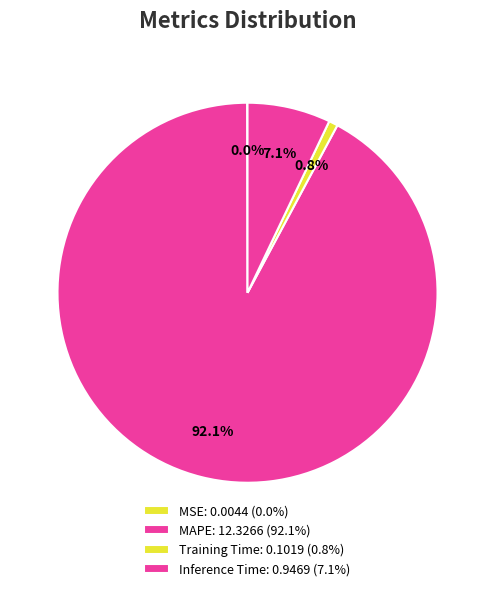

Which category accounts for the majority?

MAPE